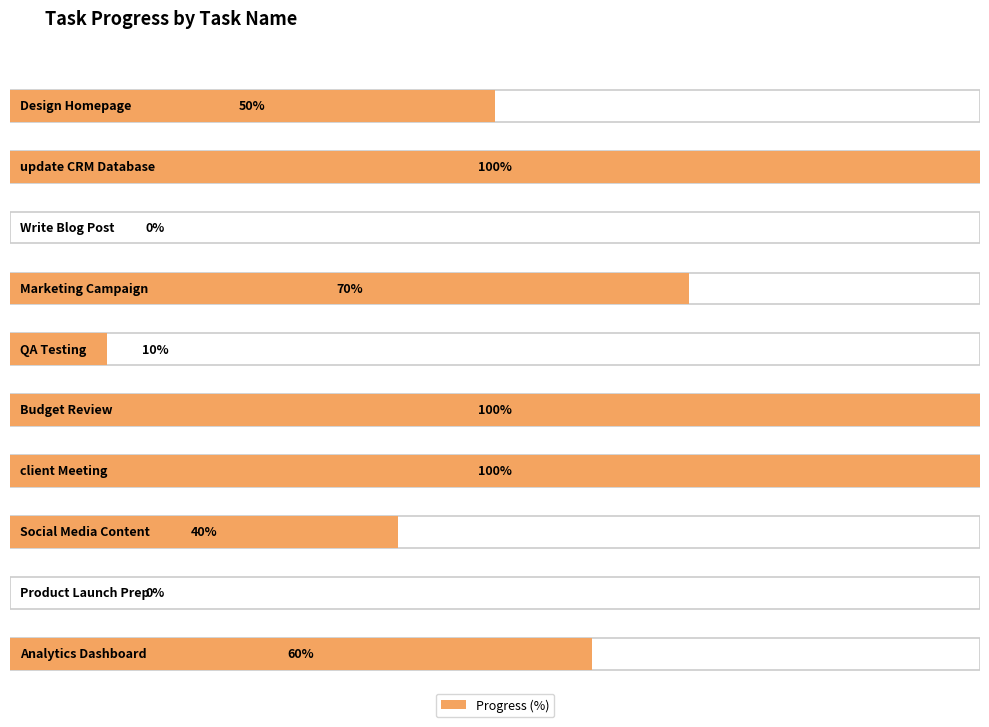

Is the value of Progress (%) at update CRM Database greater than the value of Task Count at Budget Review?

No